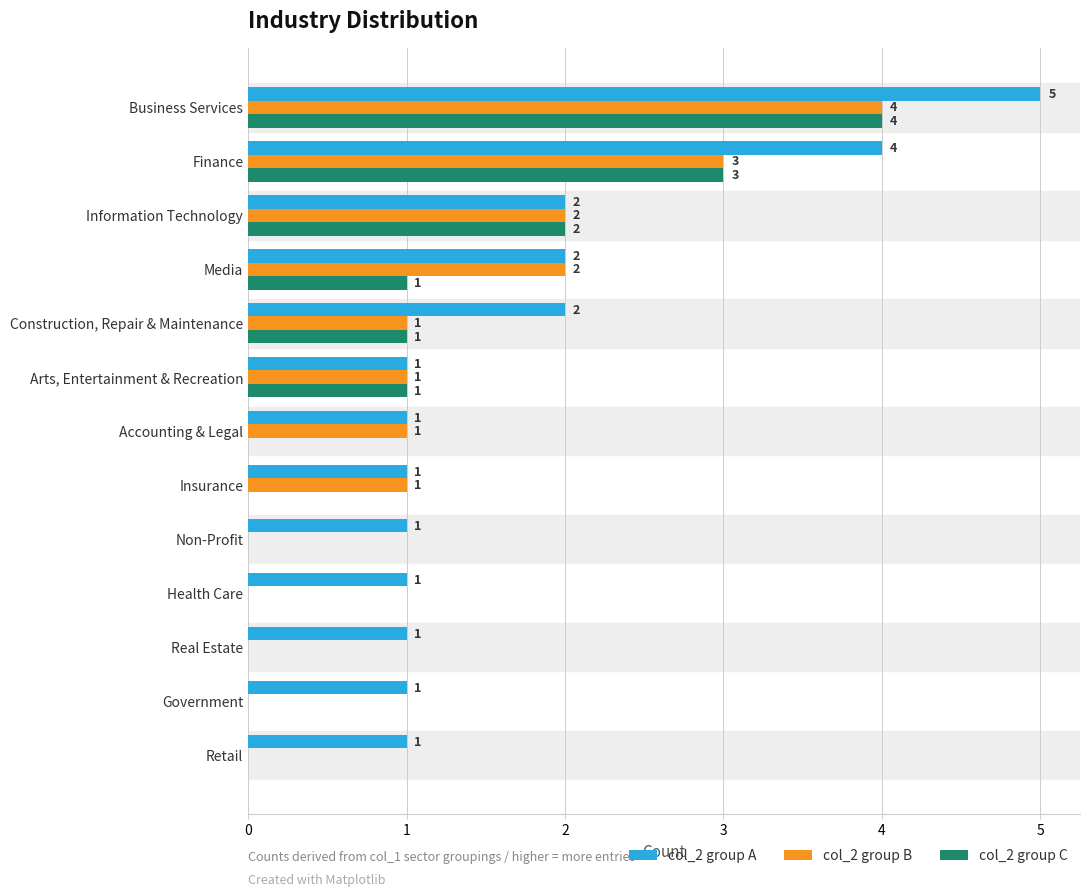

The value of col_2 group A at Finance is 3. True or false?

False